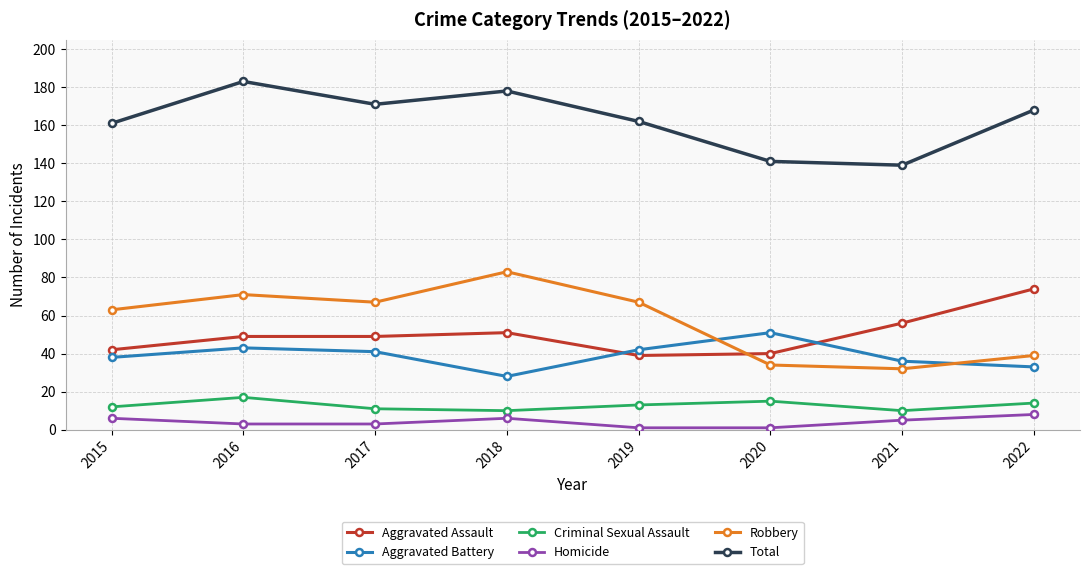

Which series has the widest spread of values?

Robbery